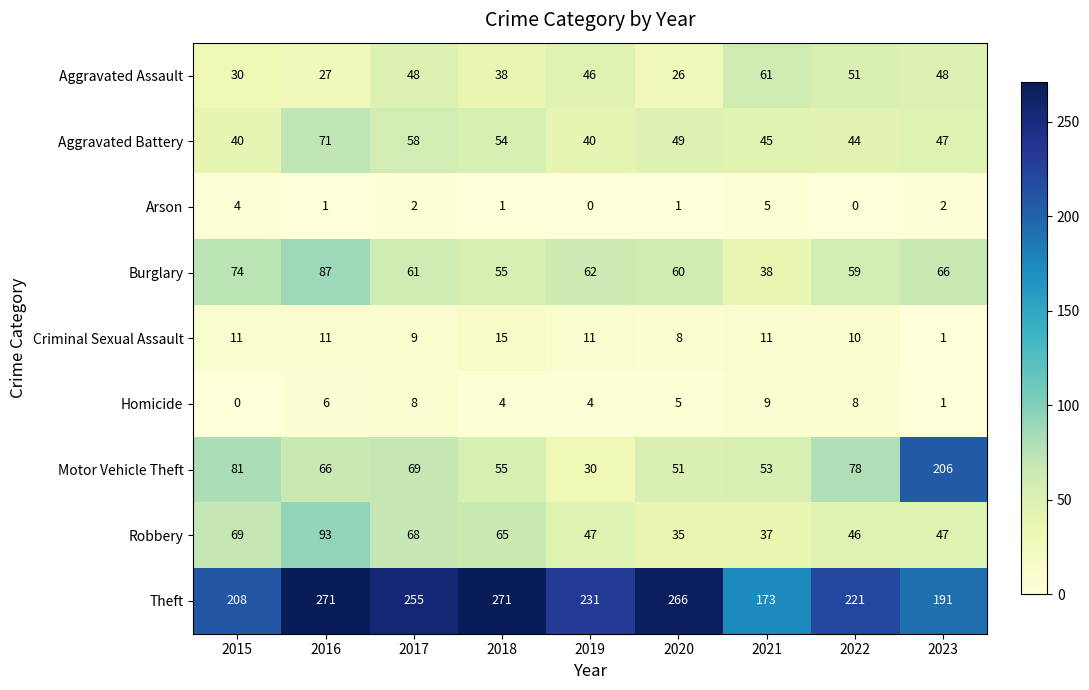

At which category is the sum across all series the highest?

2016